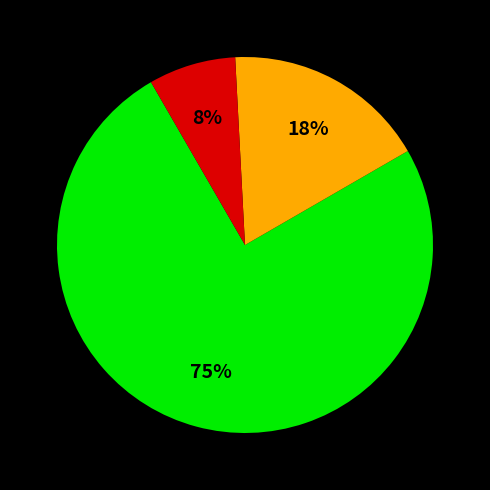

To the nearest percent, what is the average slice percentage?

33%